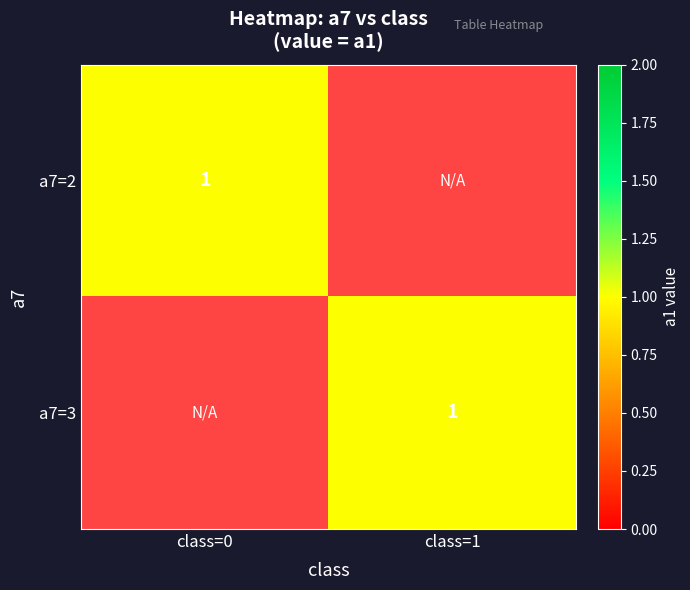

At 0, list the series in order from largest to smallest.

2, 3